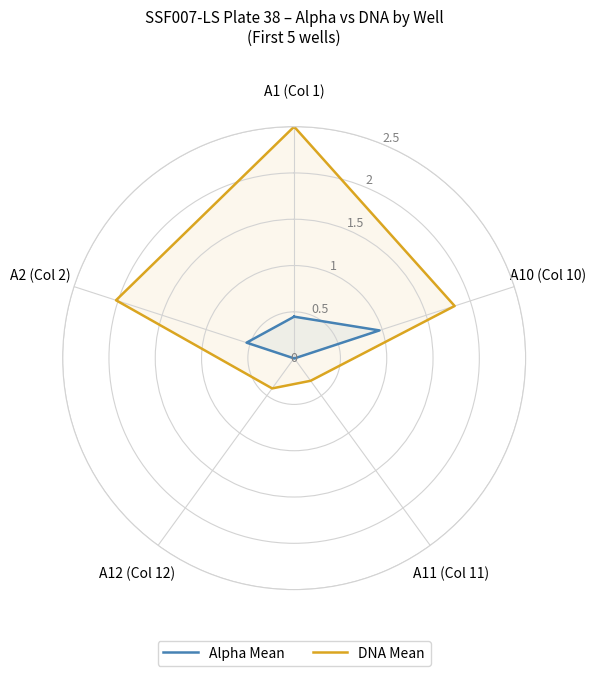

What is the average value of the DNA Mean series?

1.6